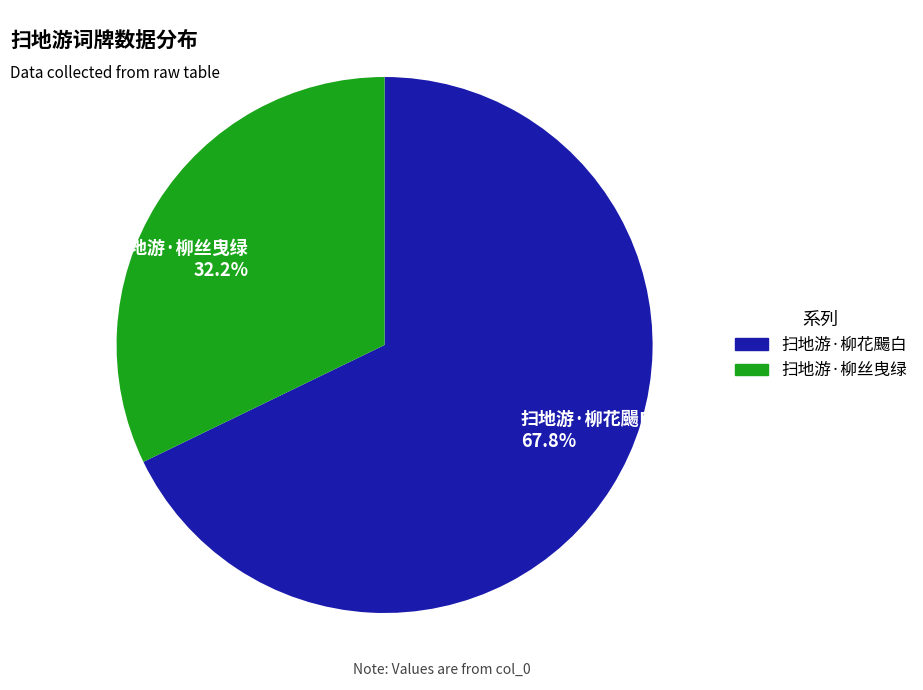

Between 扫地游·柳丝曳绿 32.2% and 扫地游·柳花颺白 67.8%, which is larger?

扫地游·柳花颺白 67.8%